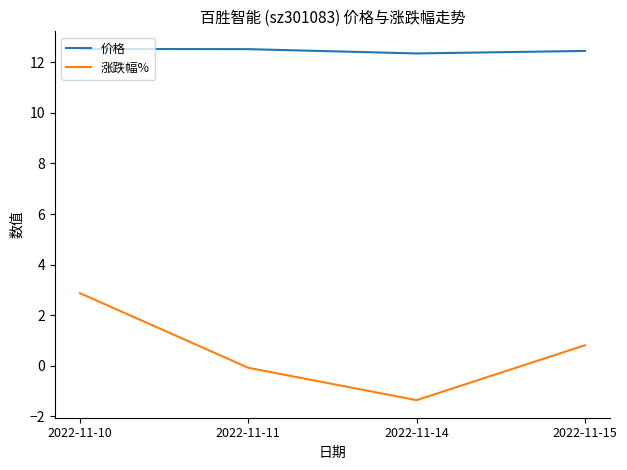

How many values in 涨跌幅% are above zero?

2